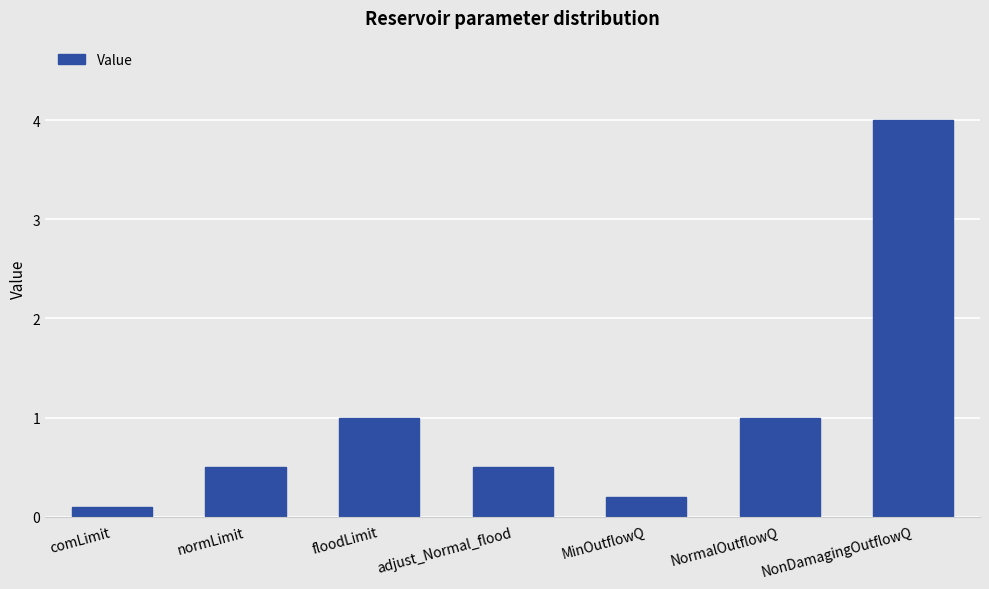

What value does the data have at NormalOutflowQ?

1.0